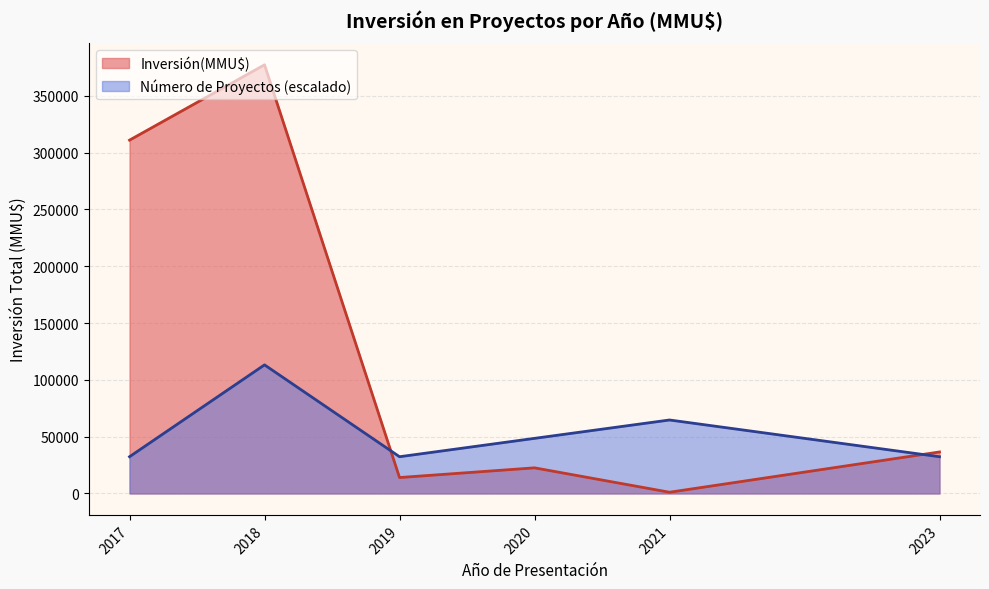

Which series has the largest range (max minus min)?

Inversión(MMU$)